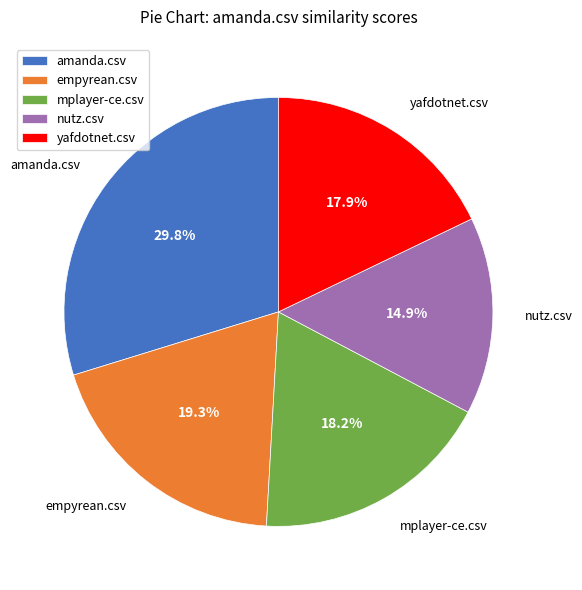

To the nearest percent, what is the average slice percentage?

20%